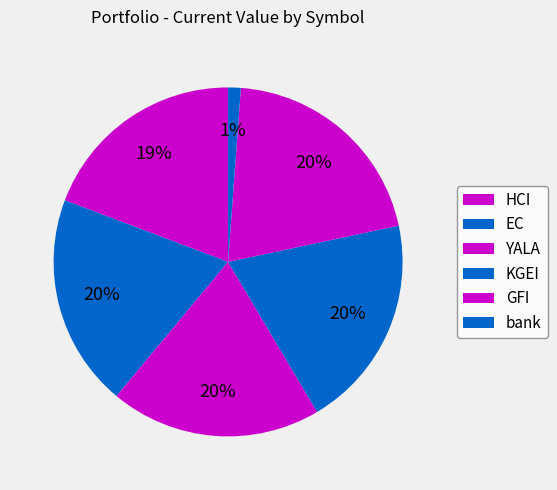

What is the smallest slice in the pie chart?

bank